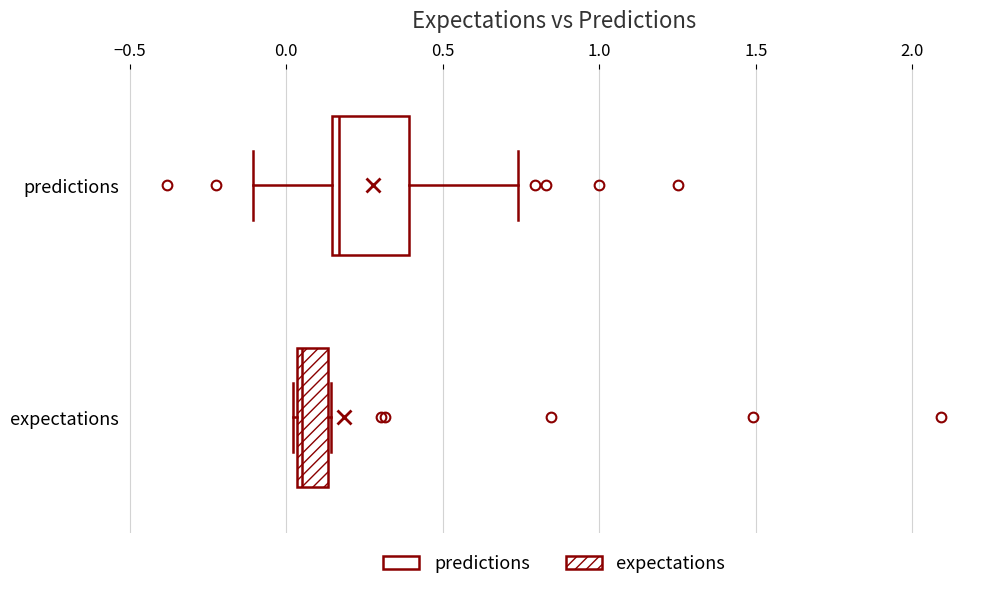

Where is the left edge of the box for expectations on the x-axis? The values are not printed on the chart, so give them approximately, as read against the axis.

0.05